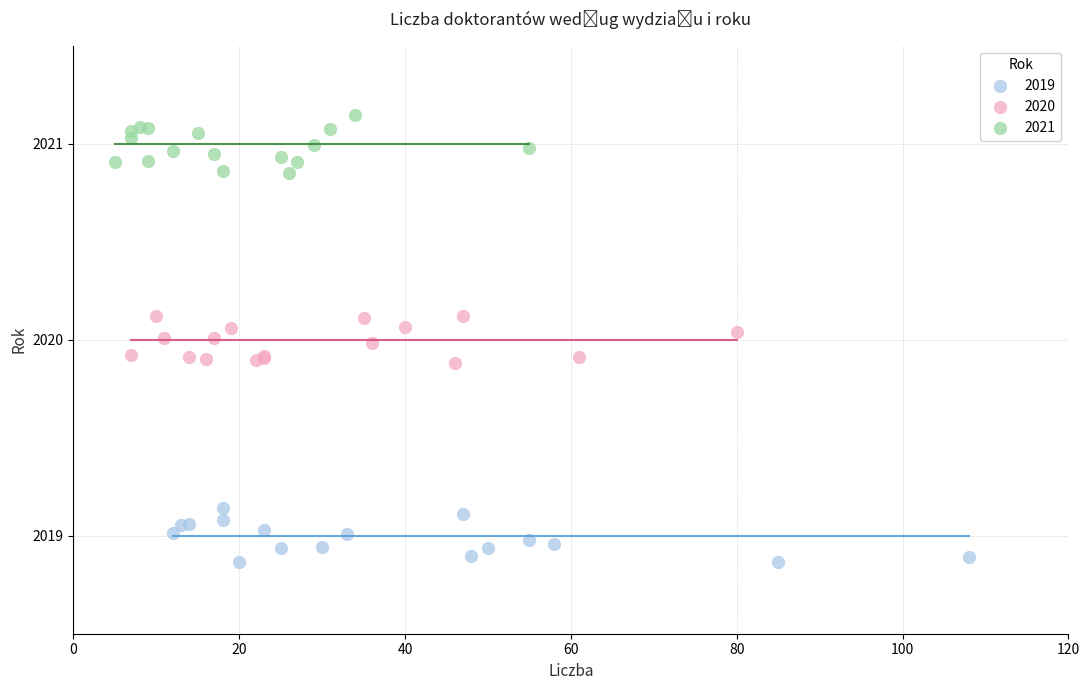

Which series contains the highest Y value?

2021